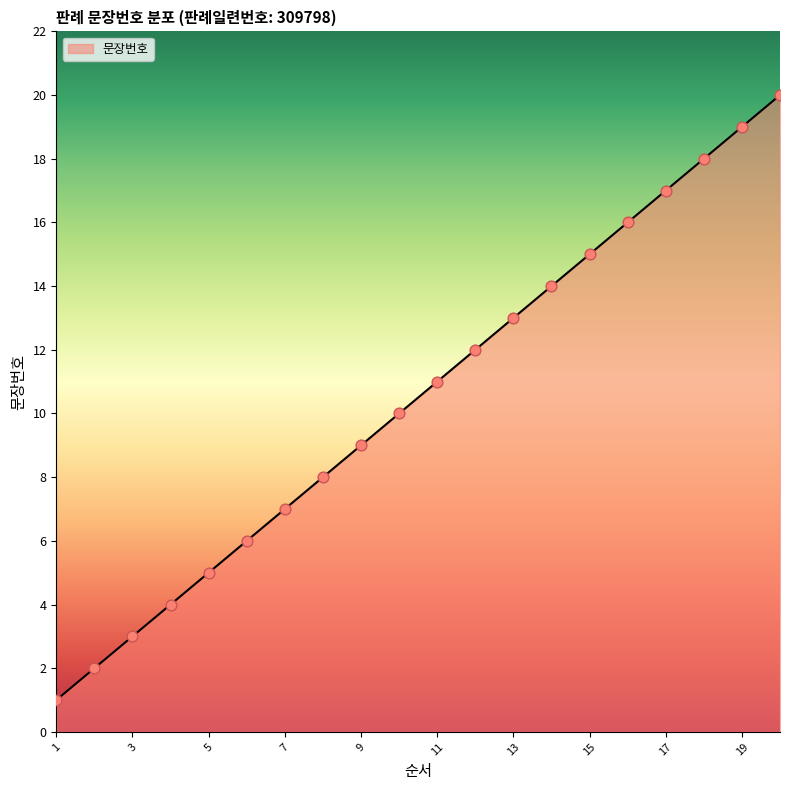

What is the maximum value shown in the chart?

20